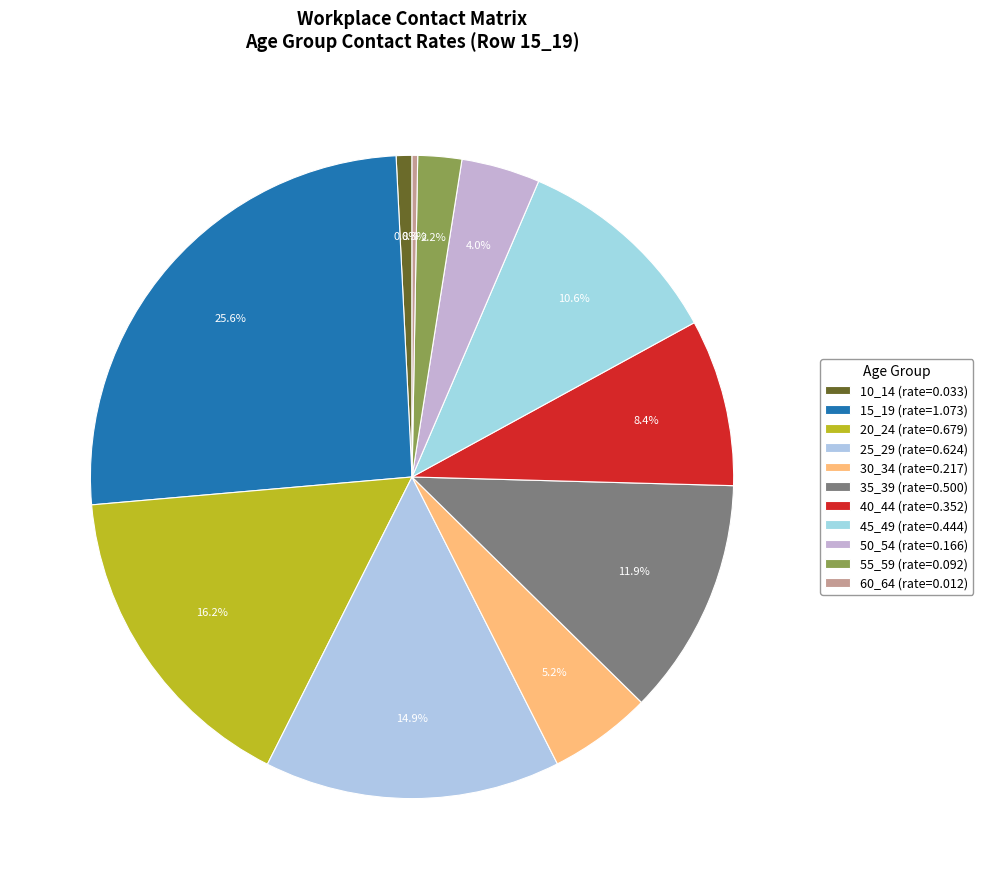

Does any single category account for the majority?

No